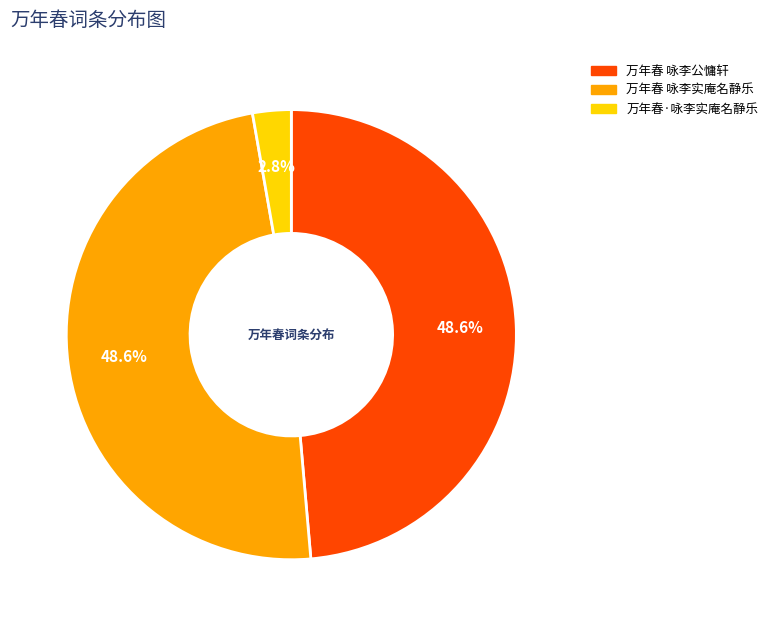

To the nearest percent, what is the combined percentage of 万年春 咏李公慵轩 and 万年春·咏李实庵名静乐?

51%